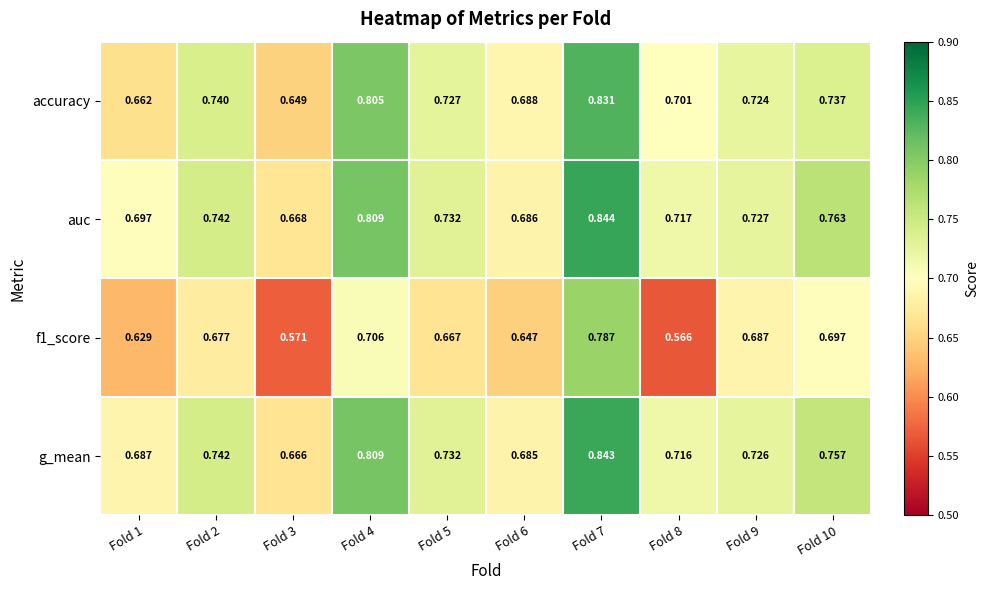

Is the value of accuracy at Fold 1 greater than the value of g_mean at Fold 10?

No